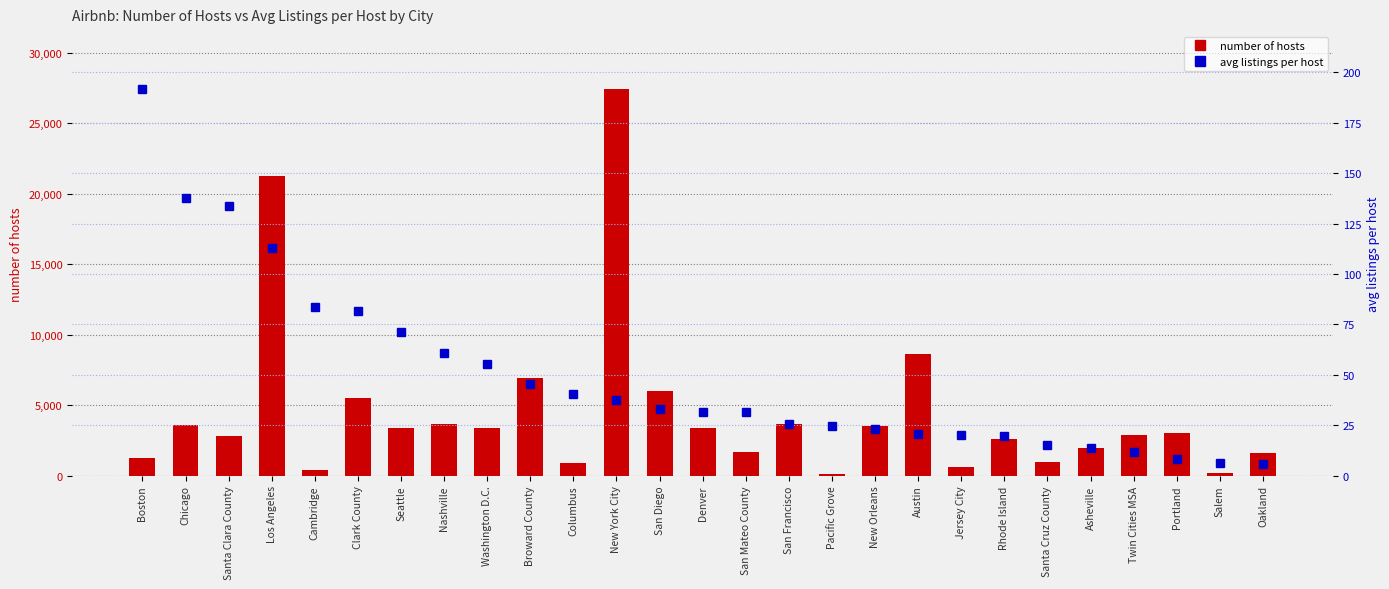

What is the minimum value for avg listings per host?

5.9